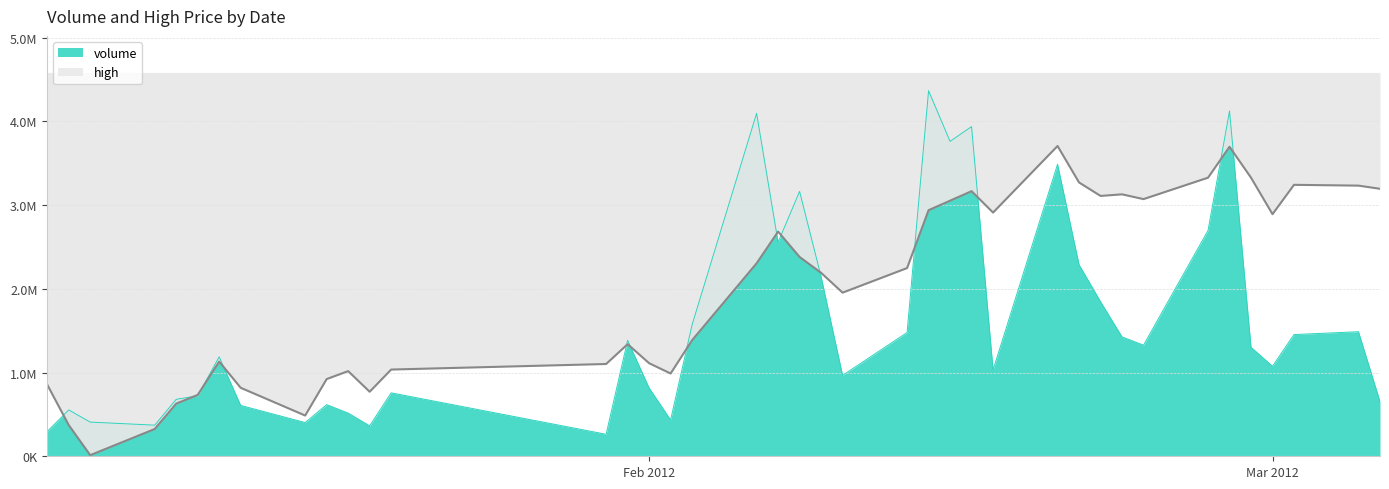

Does the chart have visible grid lines?

Yes